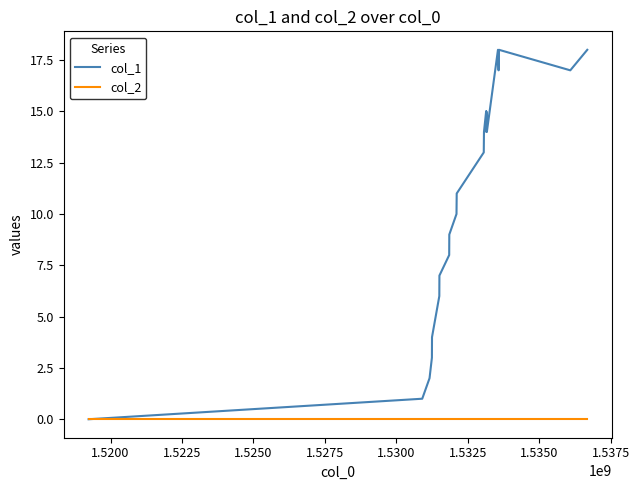

Which series has the largest total across all categories?

col_1